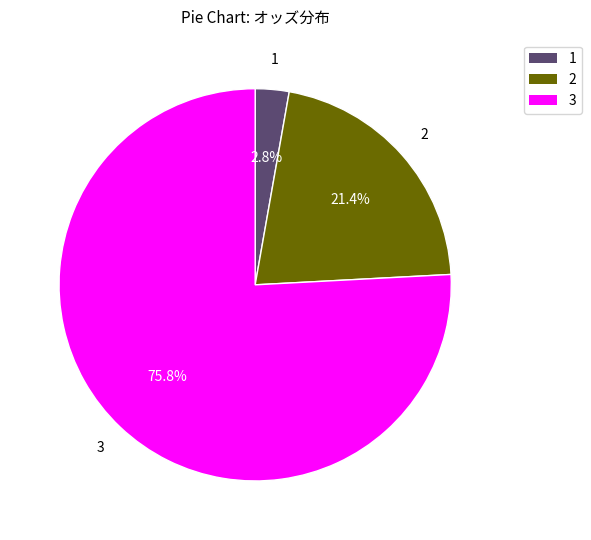

Is there a majority slice in this chart?

Yes